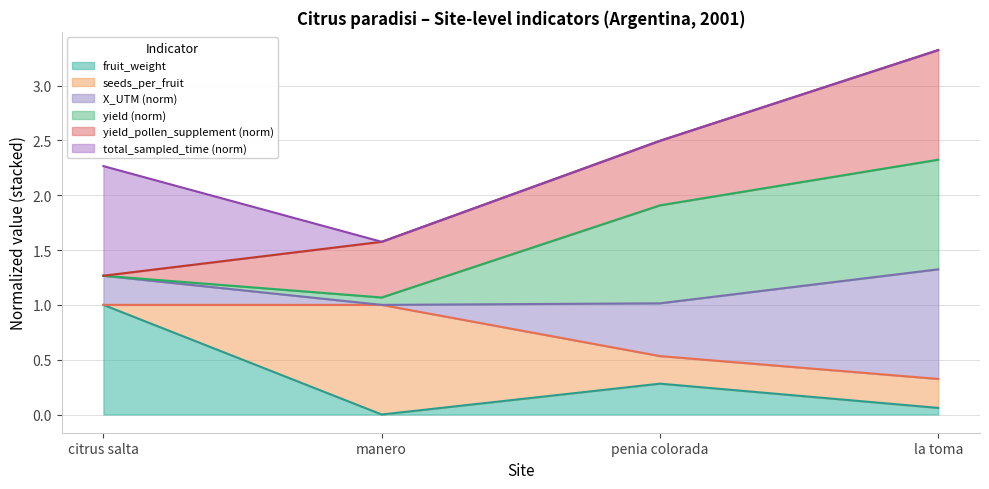

What is the maximum value for fruit_weight?

1.0